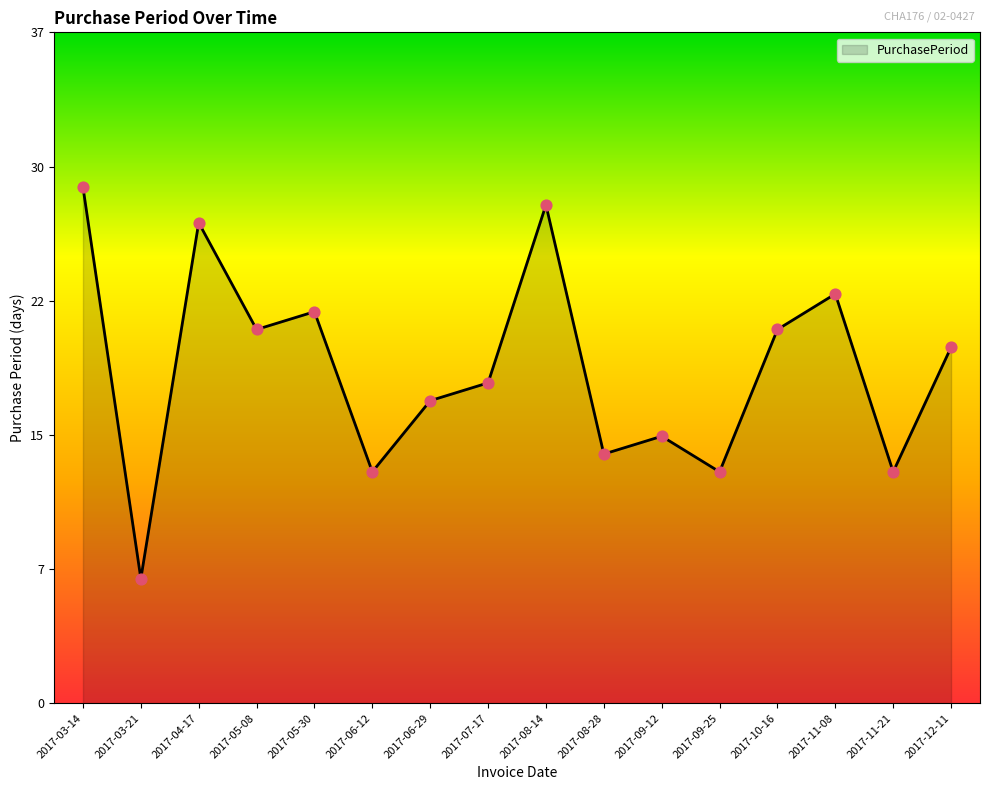

Between 2017-05-08 and 2017-06-29, which is larger?

2017-05-08